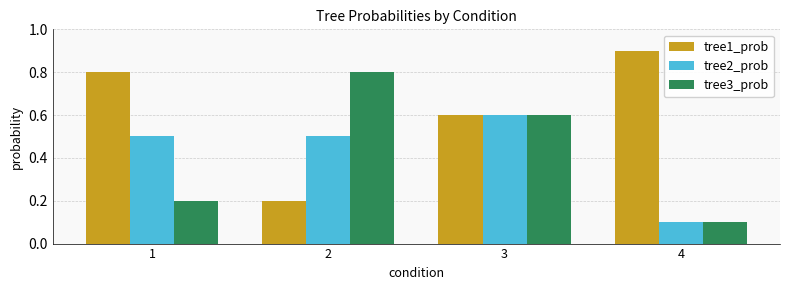

Rank the categories by tree1_prob value from lowest to highest.

2, 3, 1, 4